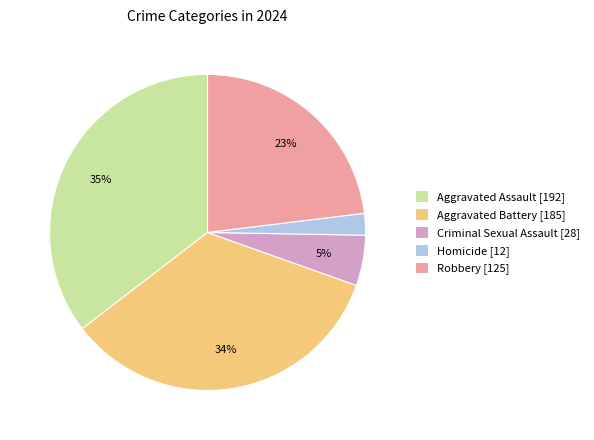

Is it true that Robbery is 23% of the pie?

True